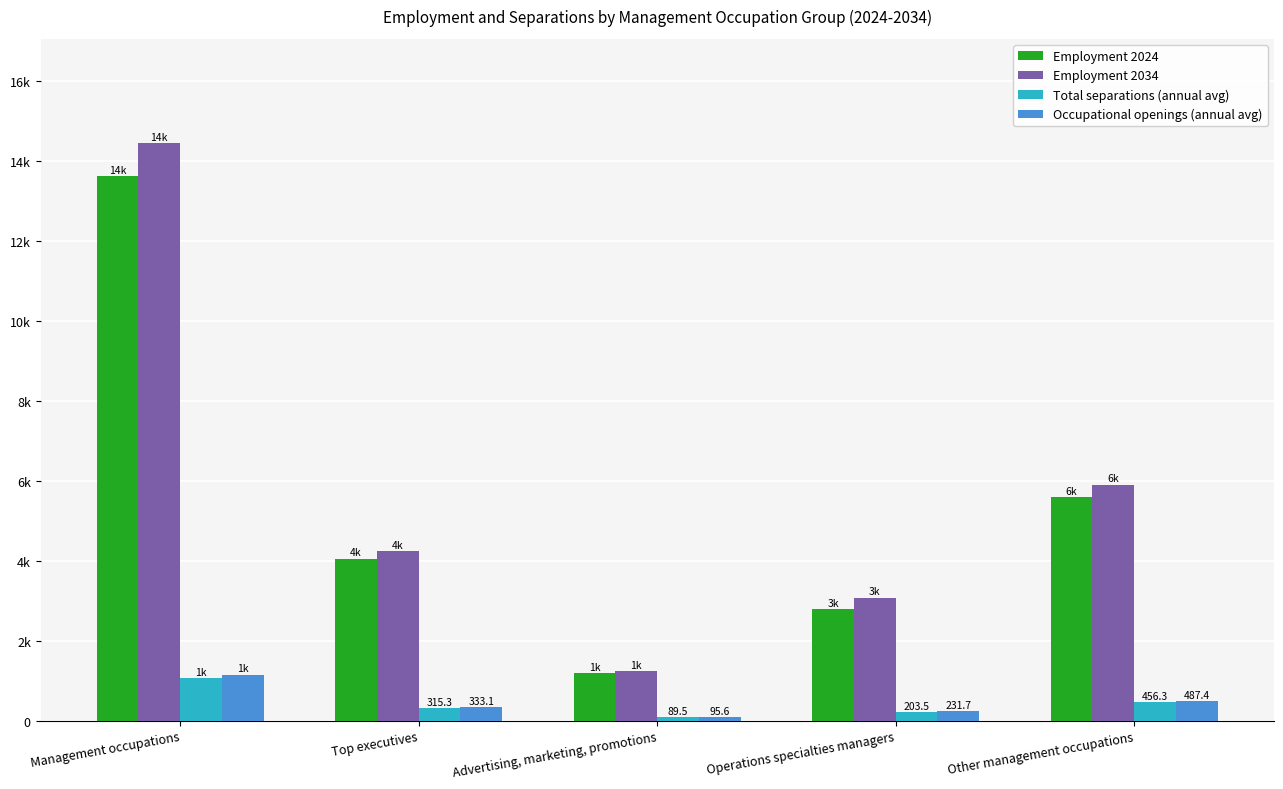

What is the average value of the Employment 2024 series?

5443.0